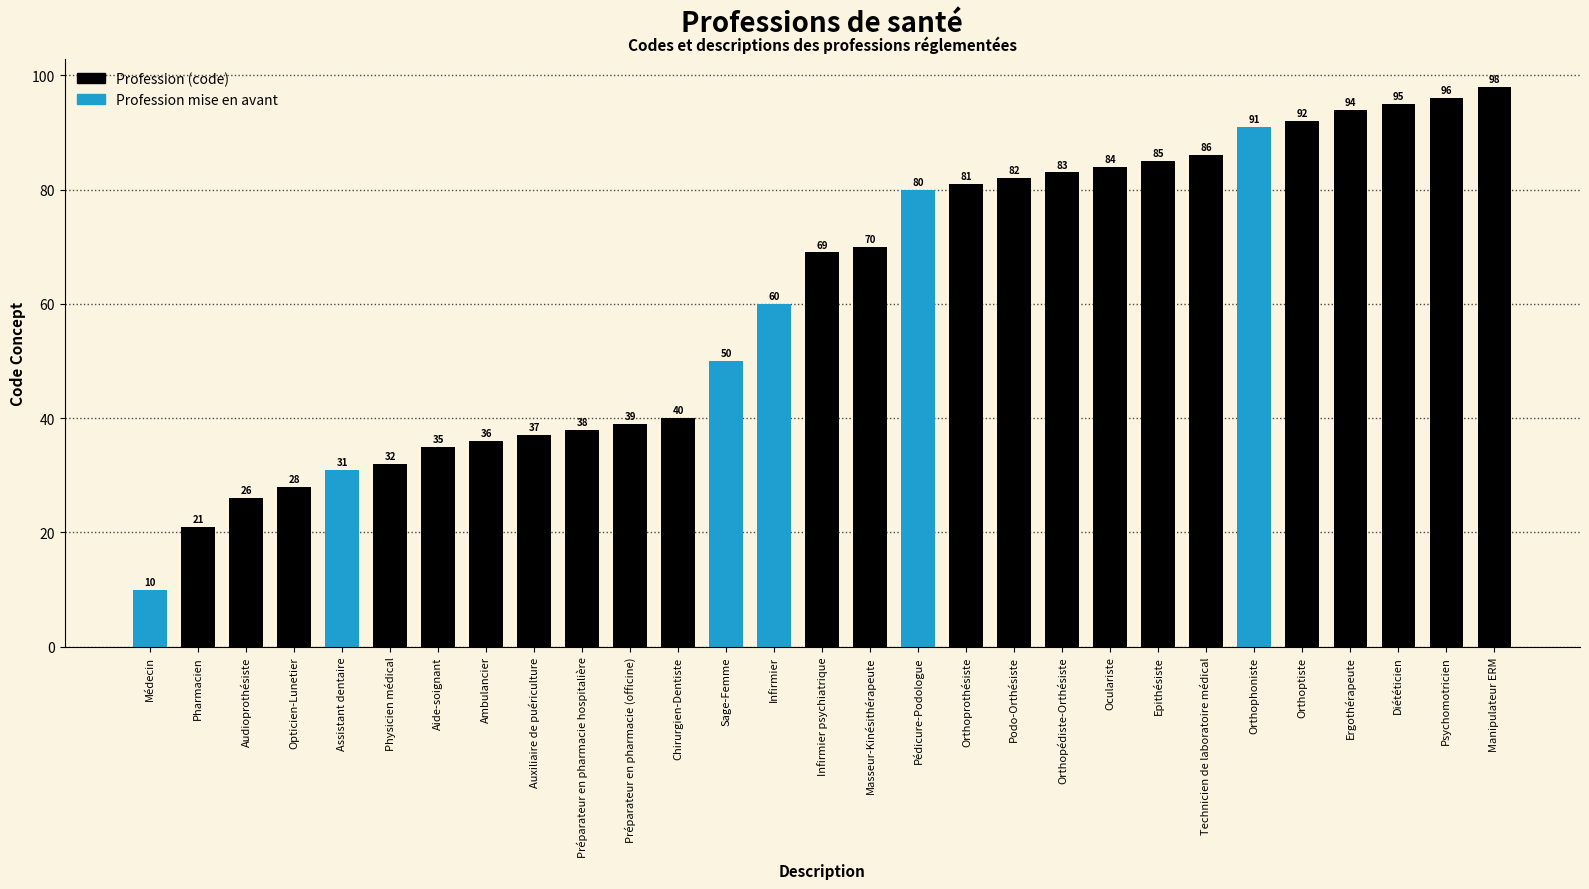

Between Manipulateur ERM and Opticien-Lunetier, which is larger?

Manipulateur ERM